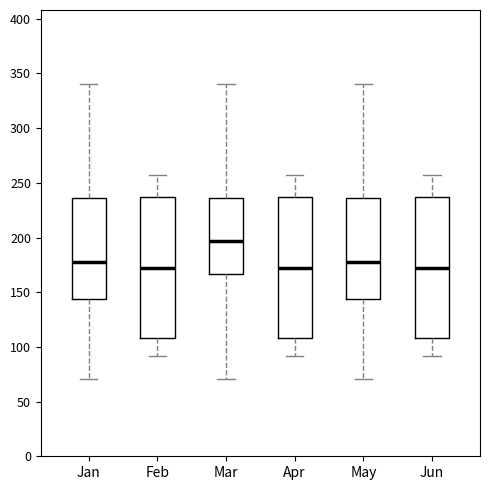

Reading left to right, read every box against the y-axis: the position of its median line, the range the box covers, and the ends of its whiskers. The values are not printed on the chart, so give them approximately, as read against the axis.

Jan: median 180, box 145 to 235, whiskers 70 to 340
Feb: median 175, box 110 to 235, whiskers 90 to 255
Mar: median 195, box 165 to 235, whiskers 70 to 340
Apr: median 175, box 110 to 235, whiskers 90 to 255
May: median 180, box 145 to 235, whiskers 70 to 340
Jun: median 175, box 110 to 235, whiskers 90 to 255